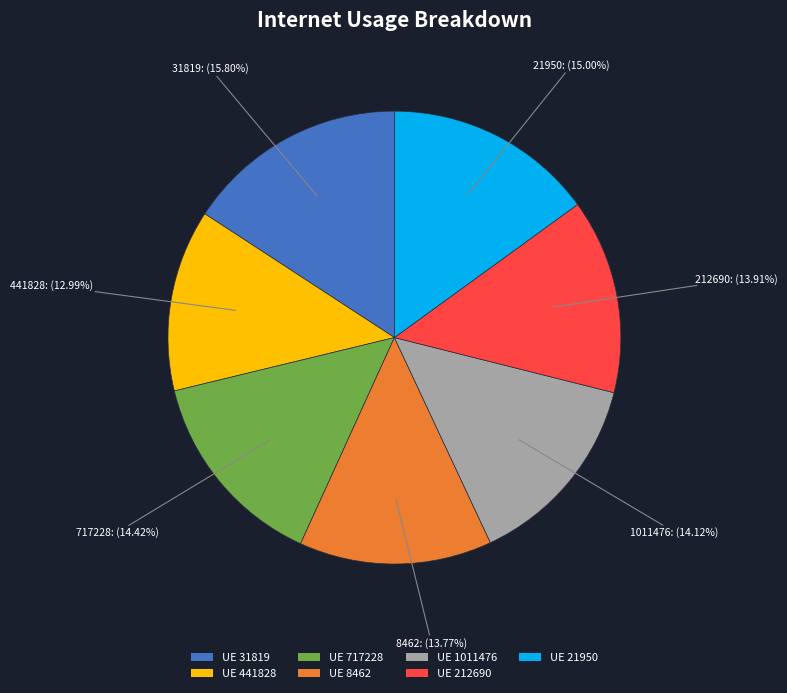

Between UE 21950 and UE 717228, which is larger?

UE 21950